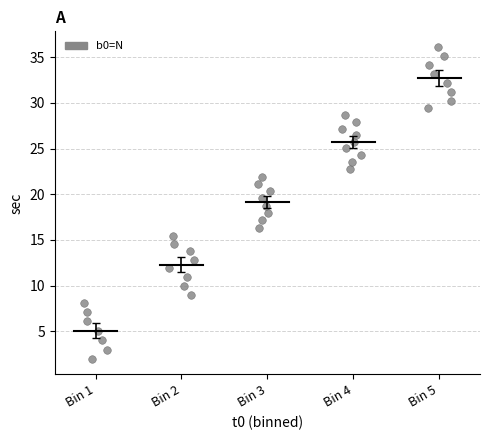

What is the range of X values (max minus min)?

4.3